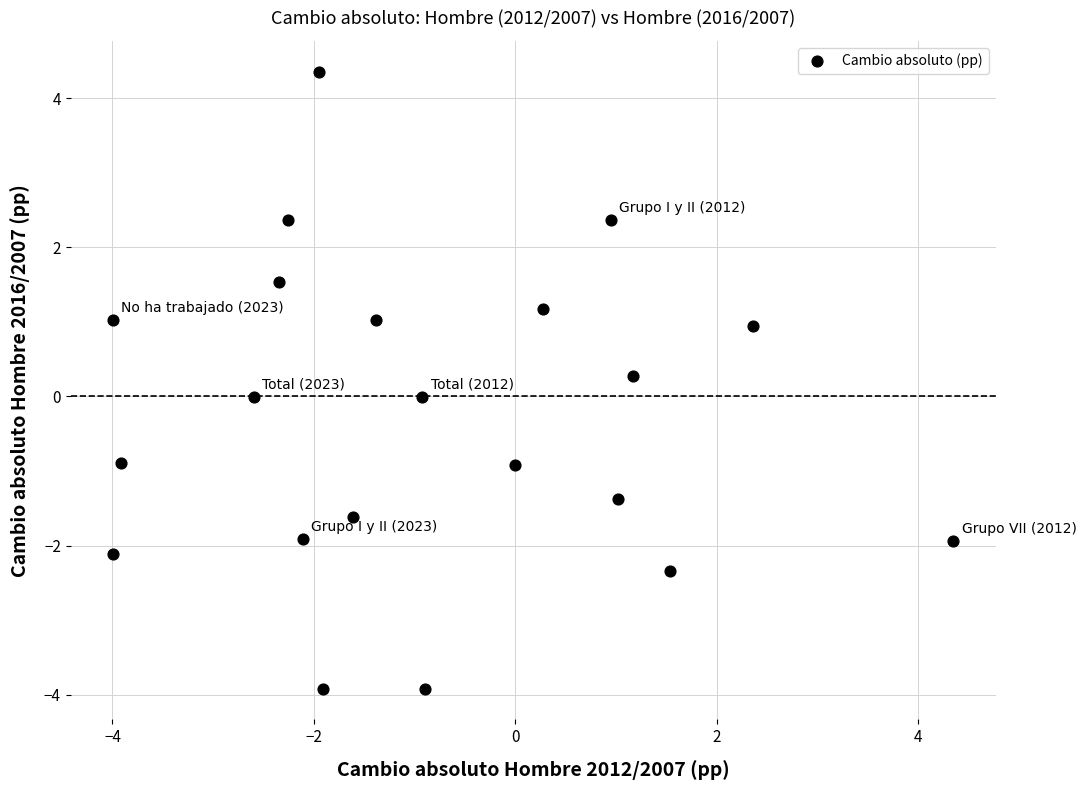

What is the range of X values (max minus min)?

8.4